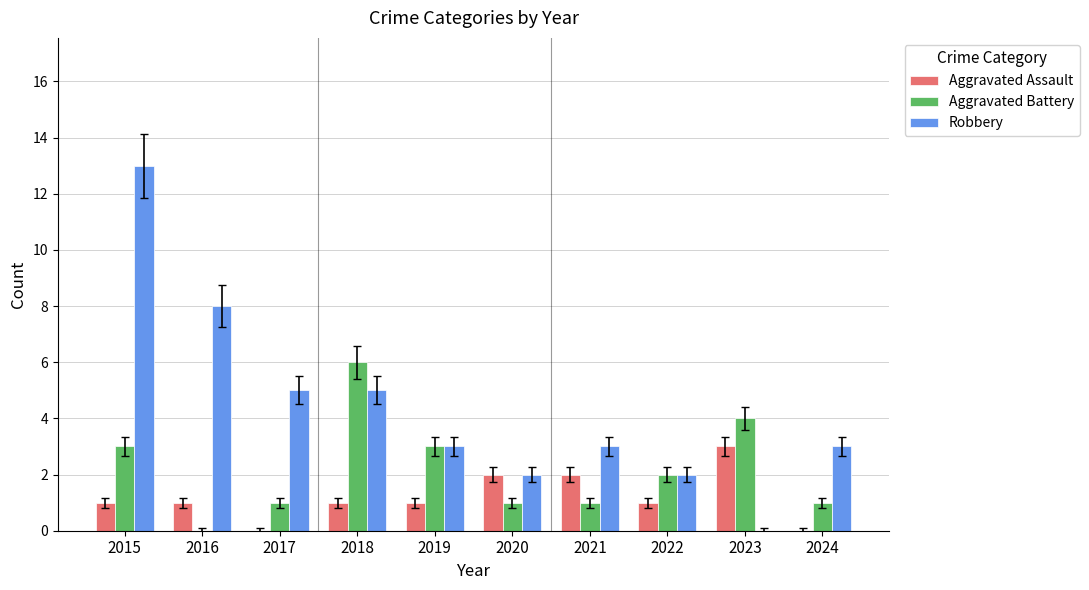

Reading right to left, transcribe all the data shown in this chart.

Aggravated Assault: 0	3	1	2	2	1	1	0	1	1
Aggravated Battery: 1	4	2	1	1	3	6	1	0	3
Robbery: 3	0	2	3	2	3	5	5	8	13